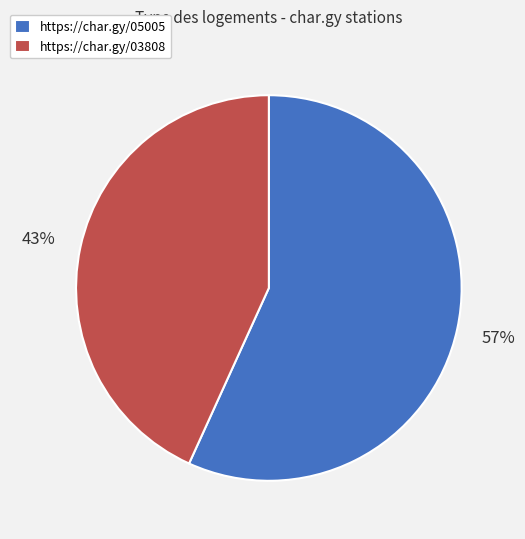

What is the majority slice?

https://char.gy/05005